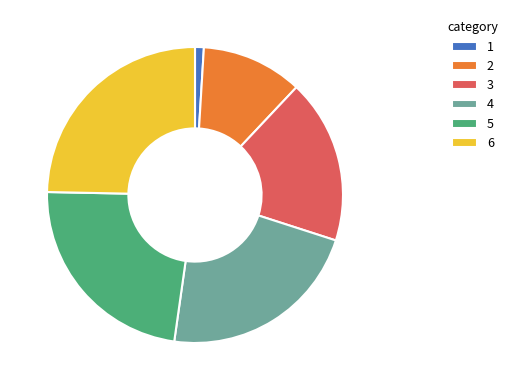

How many segments does this pie chart have?

6